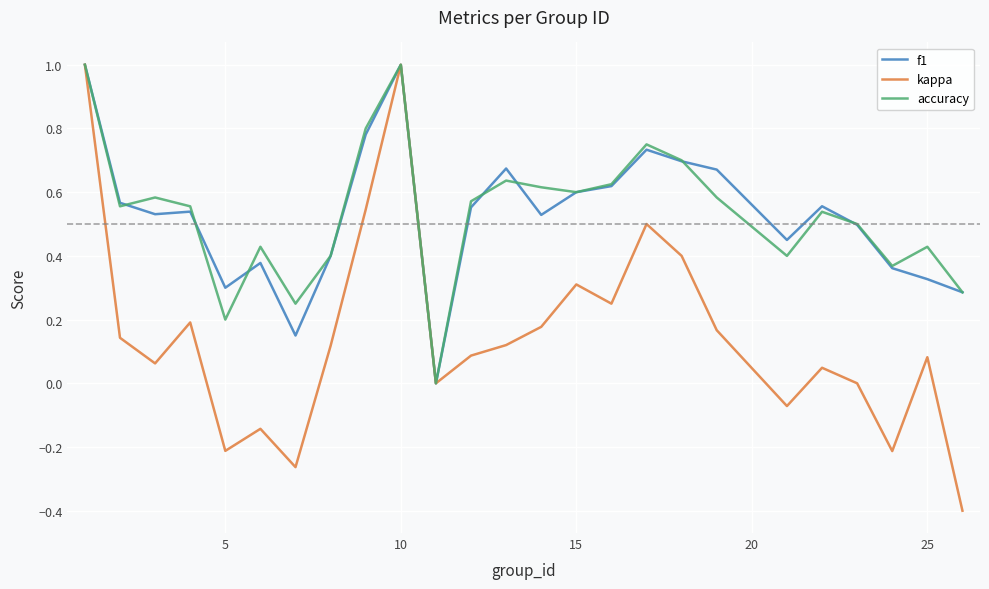

Which series has the largest range (max minus min)?

kappa